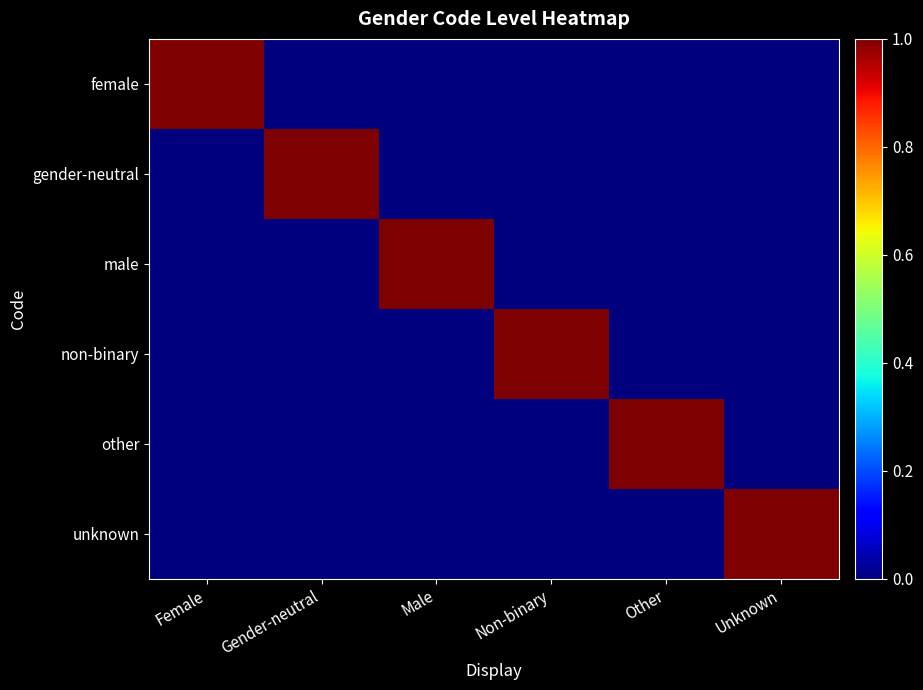

Reading left to right, list all the values displayed in this chart.

female: Female=1	Gender-neutral=0	Male=0	Non-binary=0	Other=0	Unknown=0
gender-neutral: Female=0	Gender-neutral=1	Male=0	Non-binary=0	Other=0	Unknown=0
male: Female=0	Gender-neutral=0	Male=1	Non-binary=0	Other=0	Unknown=0
non-binary: Female=0	Gender-neutral=0	Male=0	Non-binary=1	Other=0	Unknown=0
other: Female=0	Gender-neutral=0	Male=0	Non-binary=0	Other=1	Unknown=0
unknown: Female=0	Gender-neutral=0	Male=0	Non-binary=0	Other=0	Unknown=1